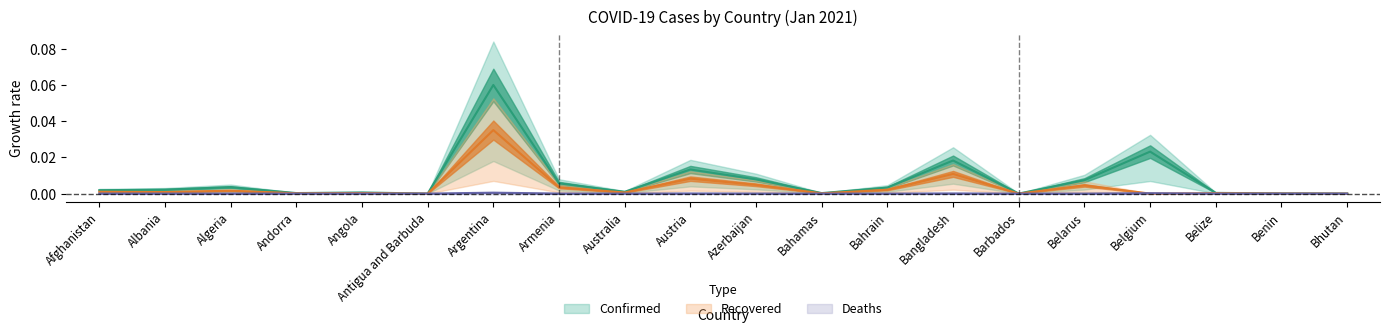

Rank the series by their average value, from highest to lowest.

Confirmed, Recovered, Deaths